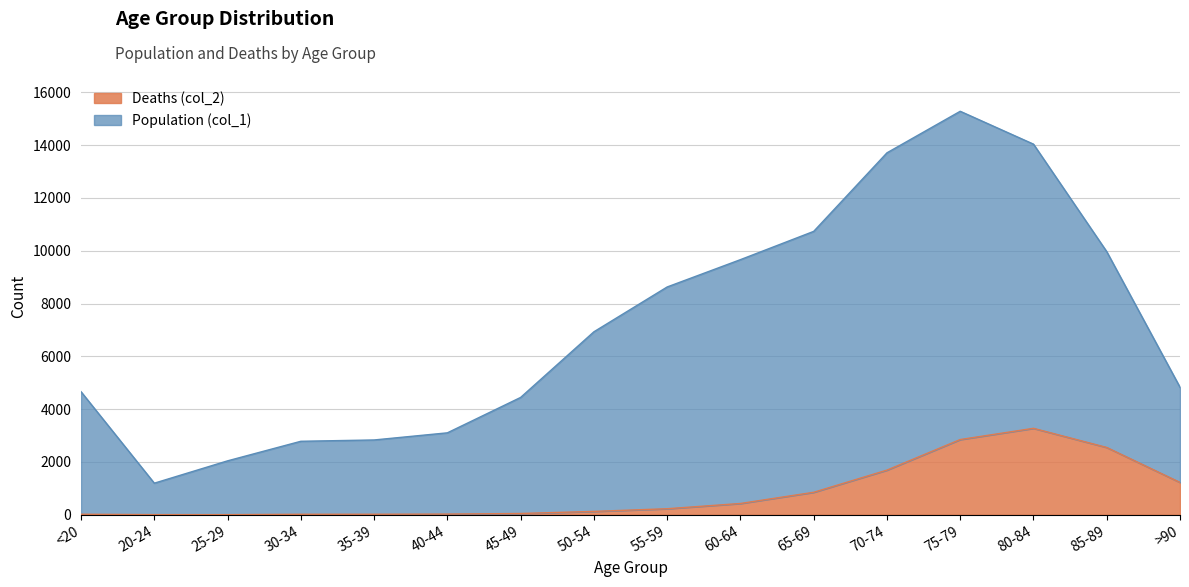

Reading left to right, list all the values displayed in this chart.

Population (col_1): 4659	1195	2041	2782	2832	3102	4443	6929	8627	9662	10733	13708	15282	14037	9965	4828
Deaths (col_2): 18	4	3	17	18	24	47	126	227	426	850	1690	2848	3273	2548	1224